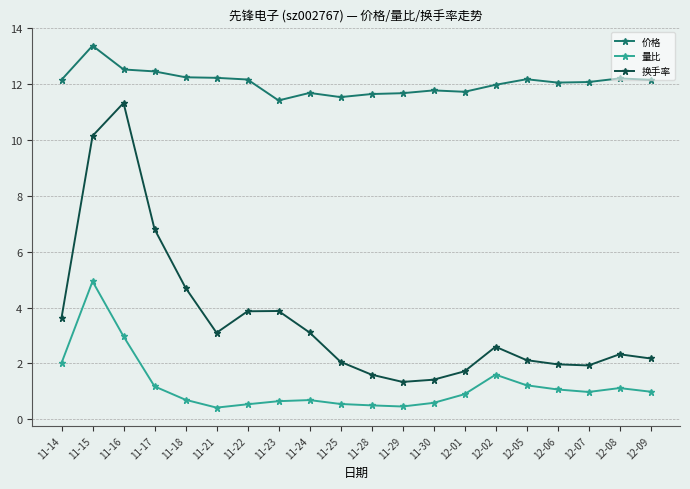

Which series changed the most between 11-25 and 11-29?

换手率